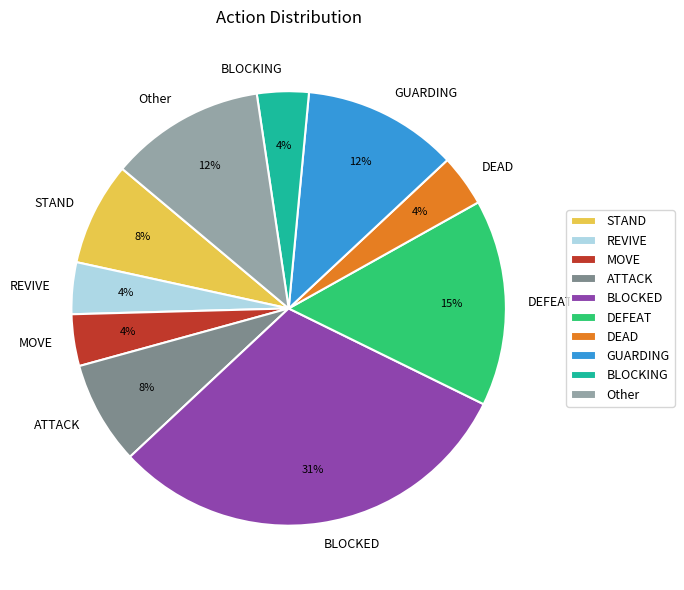

Combined, do Other and REVIVE account for over 50%?

No